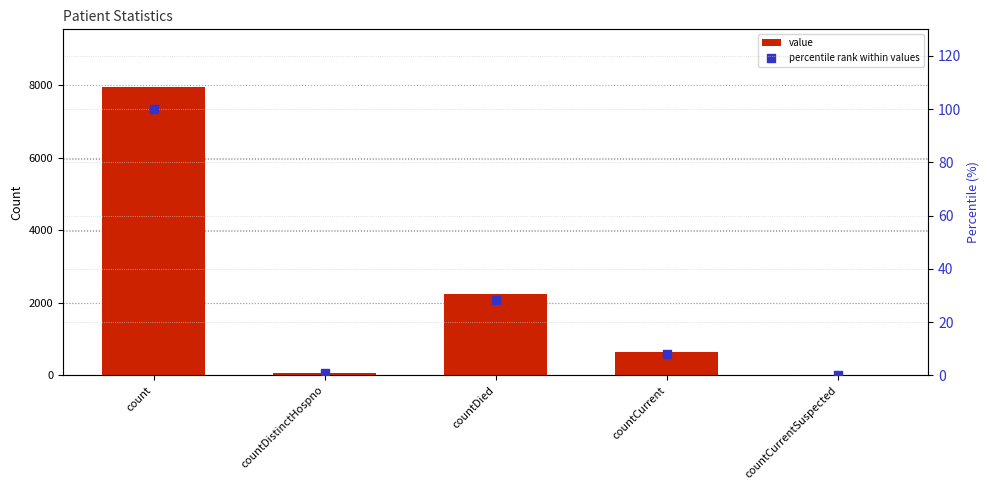

Which series has the largest total across all categories?

value